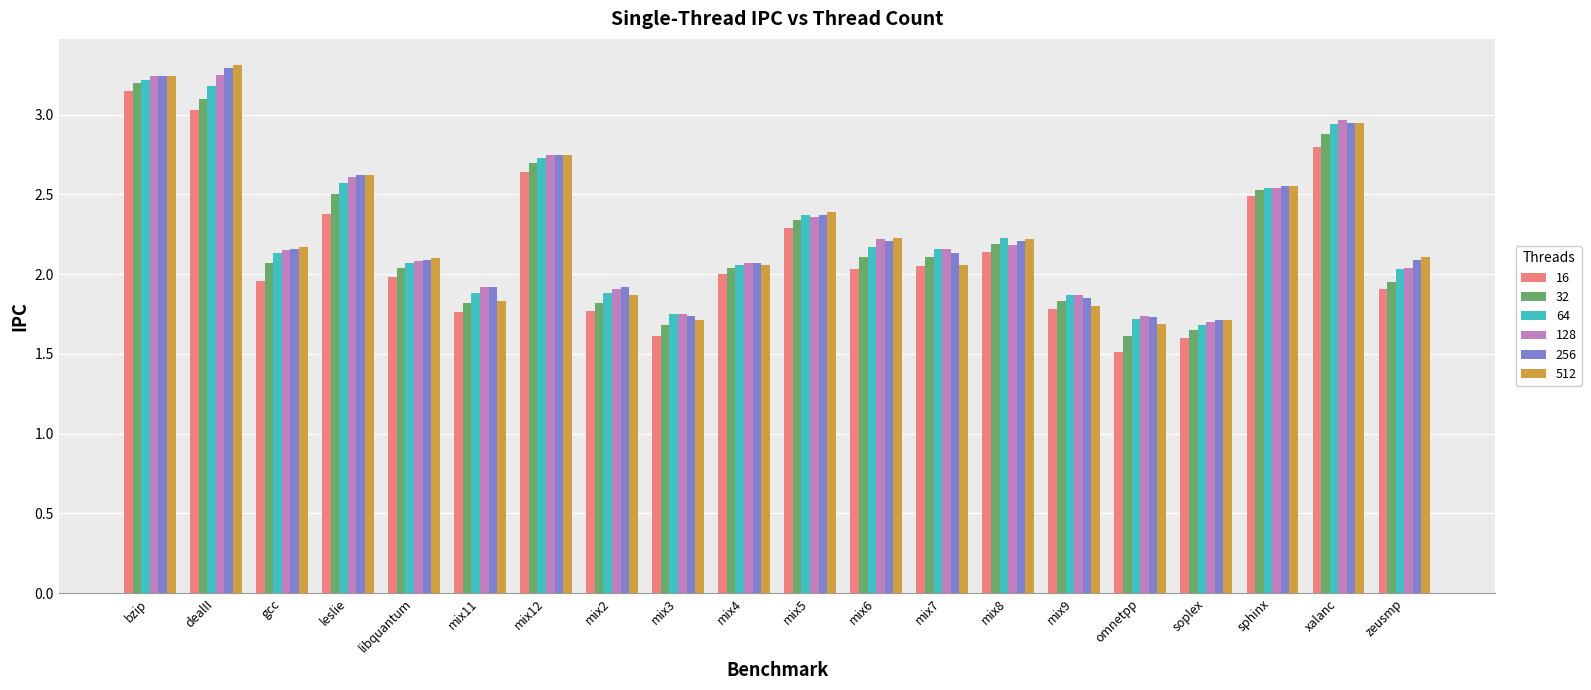

What is the total value across all series at mix9?

11.0